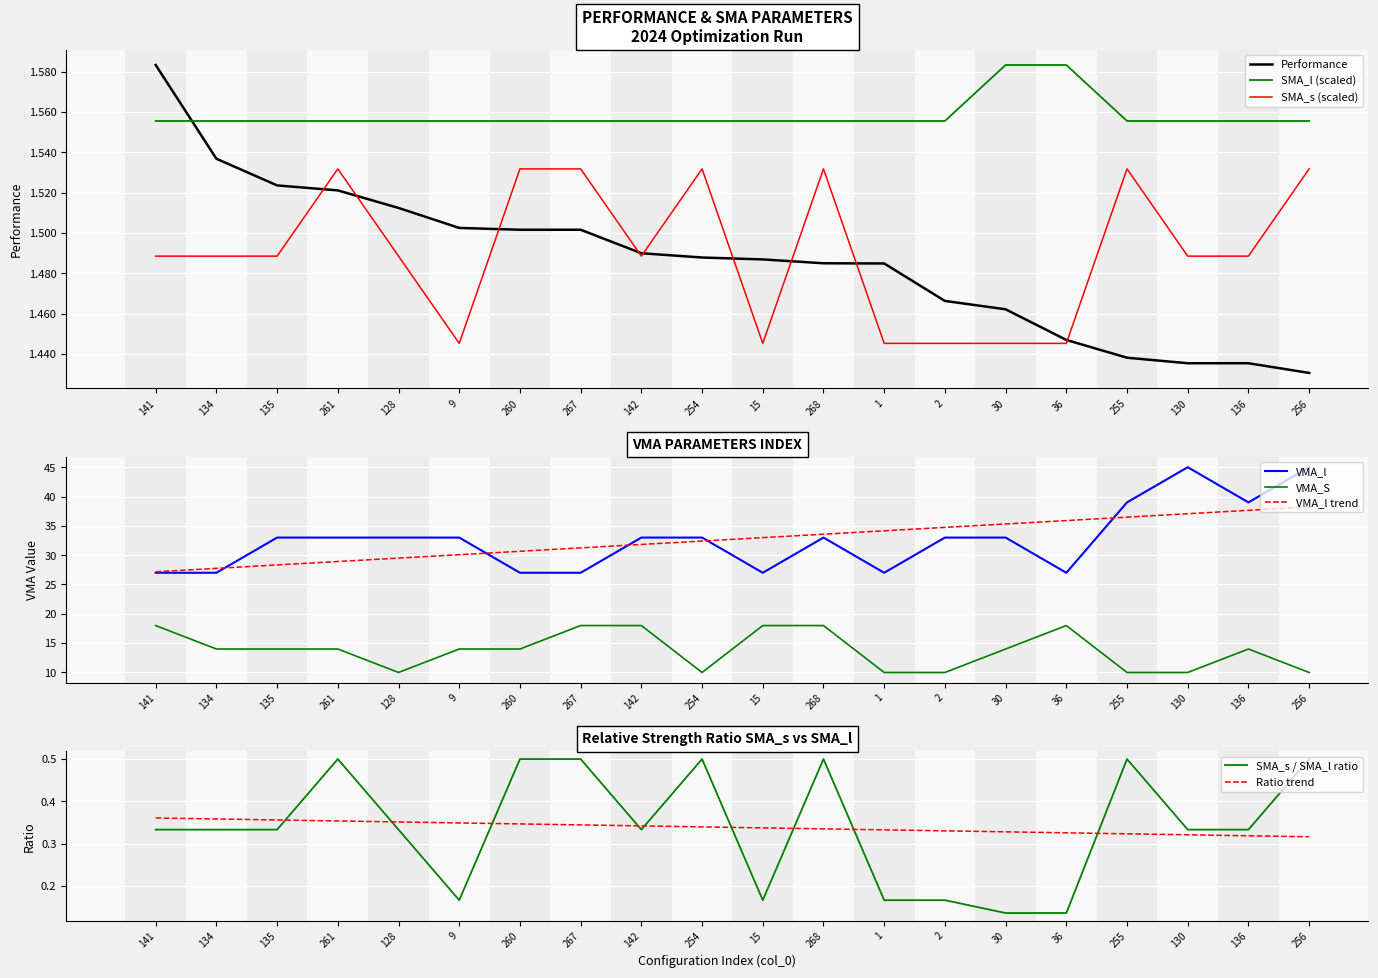

Where is the first local maximum for VMA_S?

36